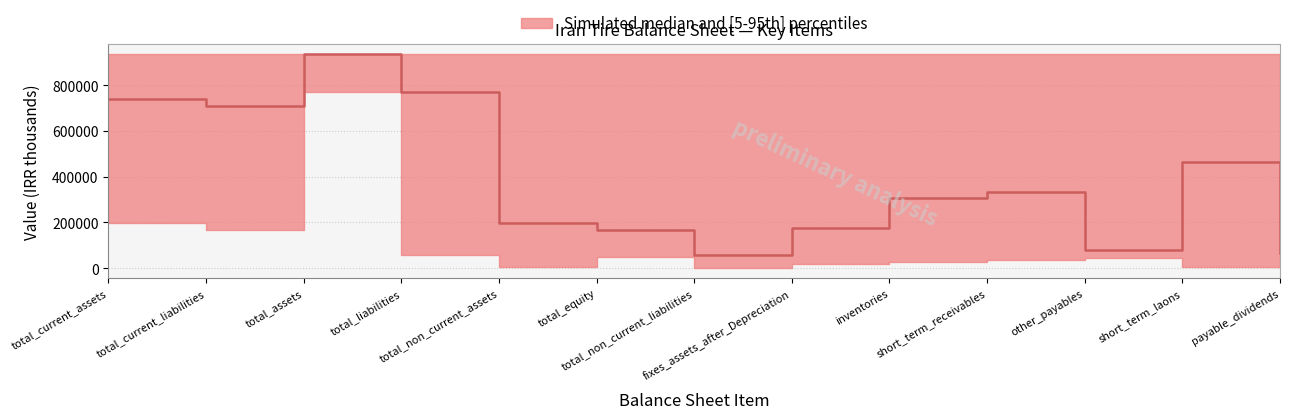

True or false: upper and lower cross at least once.

False